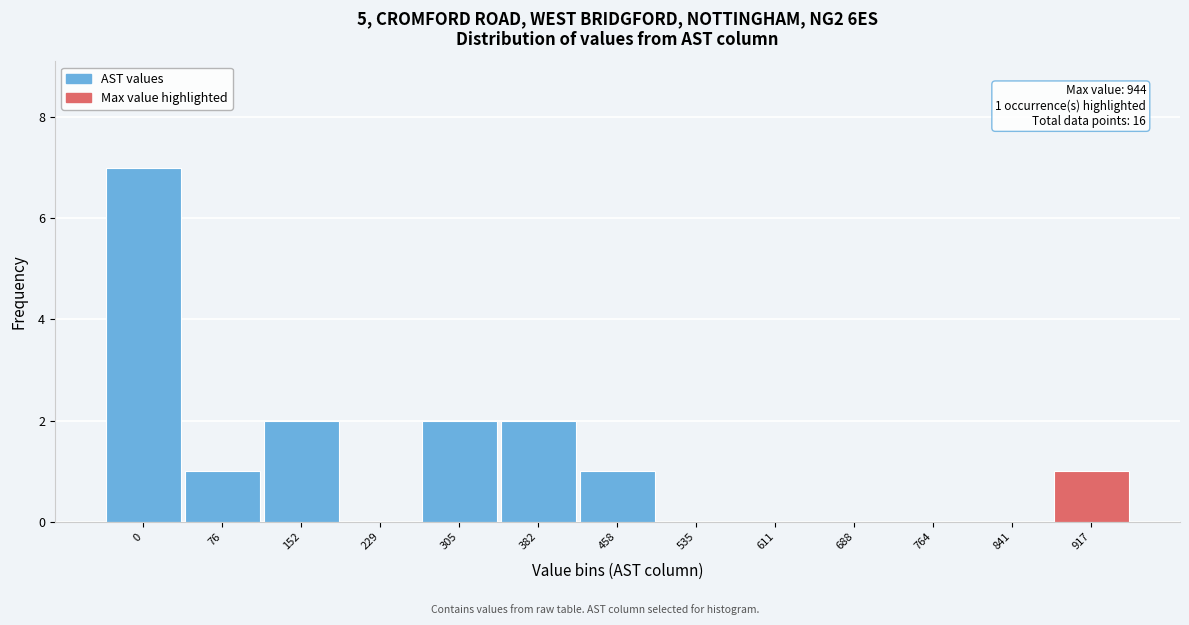

Reading right to left, list all the values displayed in this chart.

917=1	841=0	764=0	688=0	611=0	535=0	458=1	382=2	305=2	229=0	152=2	76=1	0=7